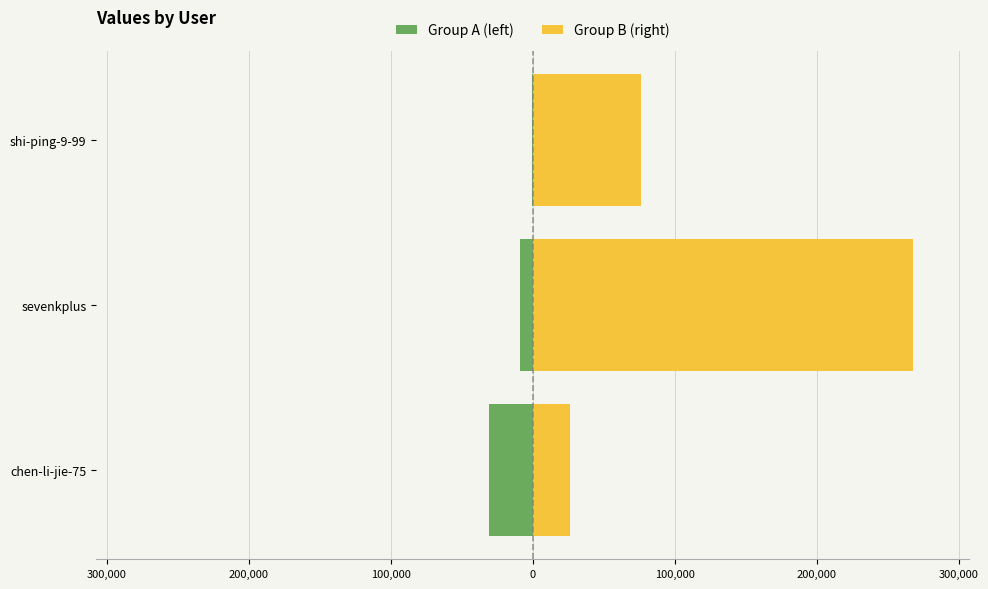

Which series has the largest total across all categories?

Group B (right)